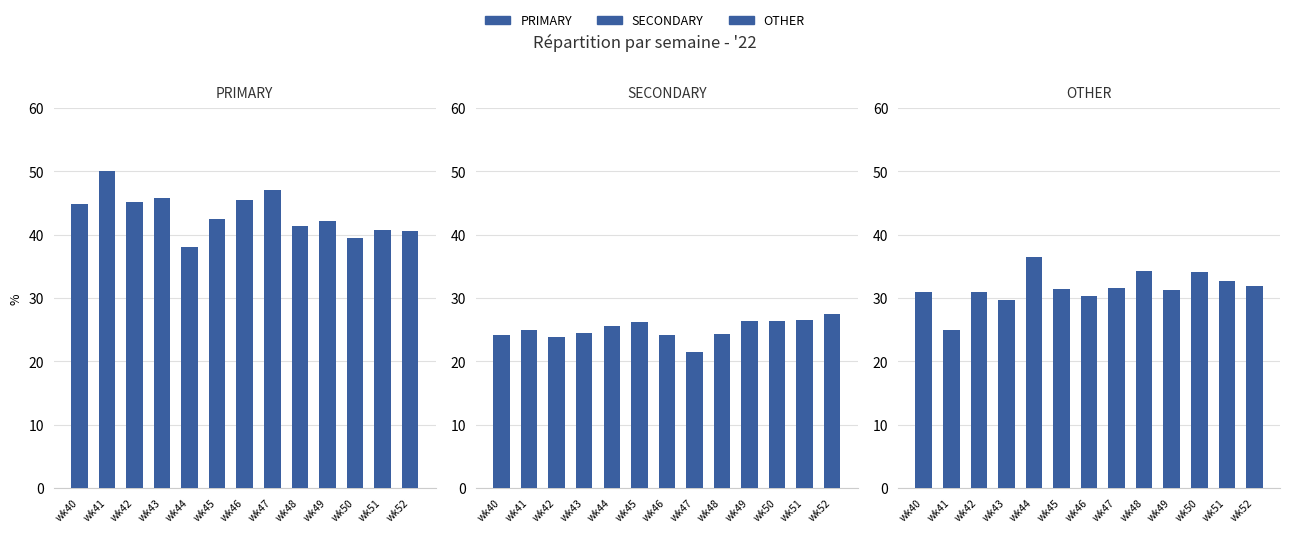

Which category has the lowest value across all series?

wk47